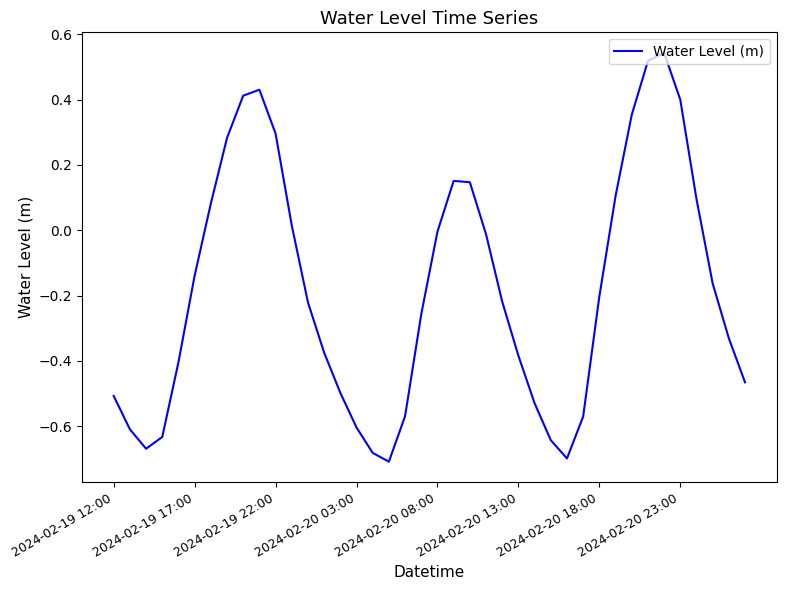

What is the difference between the maximum and minimum values?

1.3